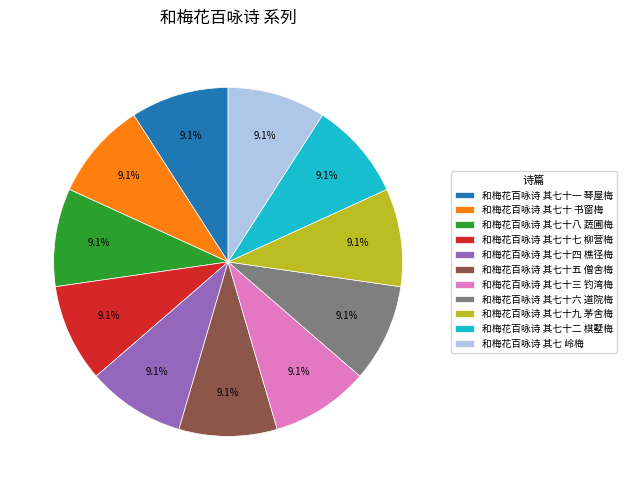

Does 和梅花百咏诗 其七十五 僧舍梅 represent more than half of the total?

No